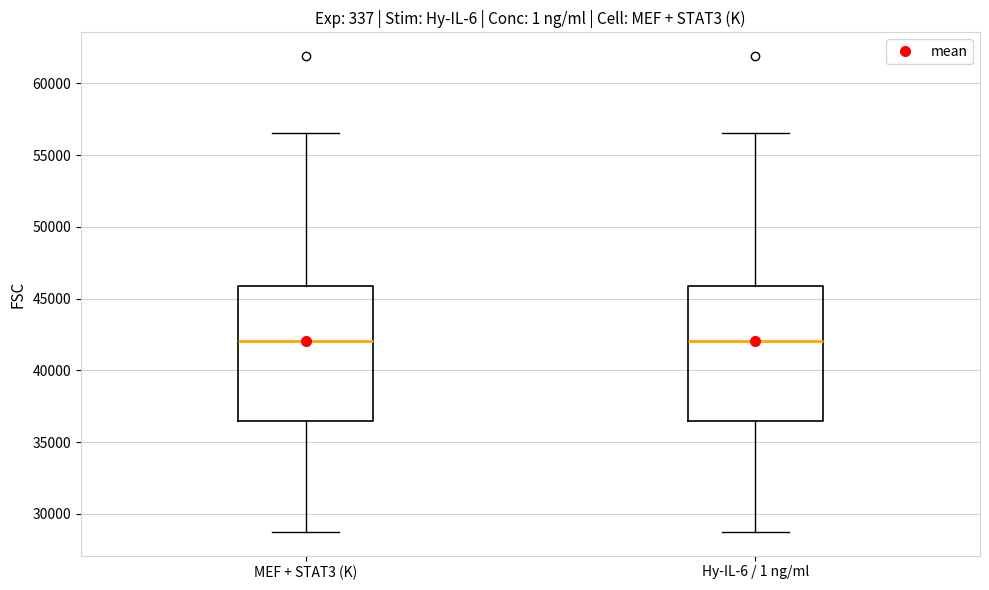

Where does the median line of the box for Hy-IL-6 / 1 ng/ml sit on the y-axis? The values are not printed on the chart, so give them approximately, as read against the axis.

42000